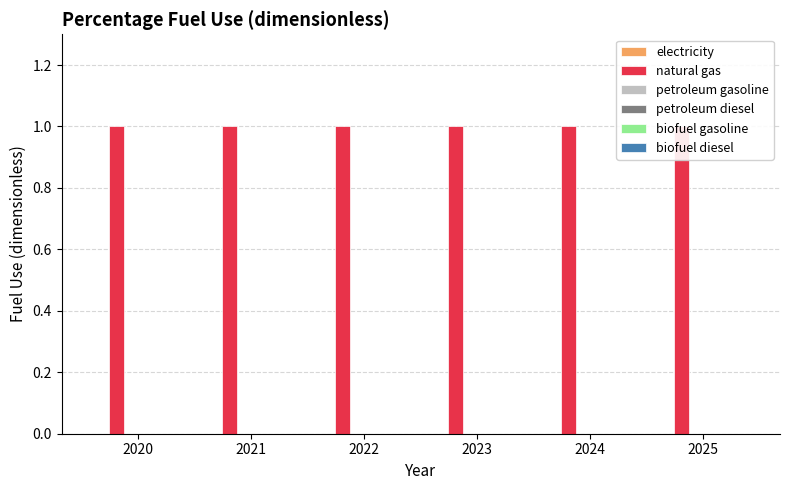

Is the value of biofuel diesel at 2020 greater than the value of natural gas at 2025?

No